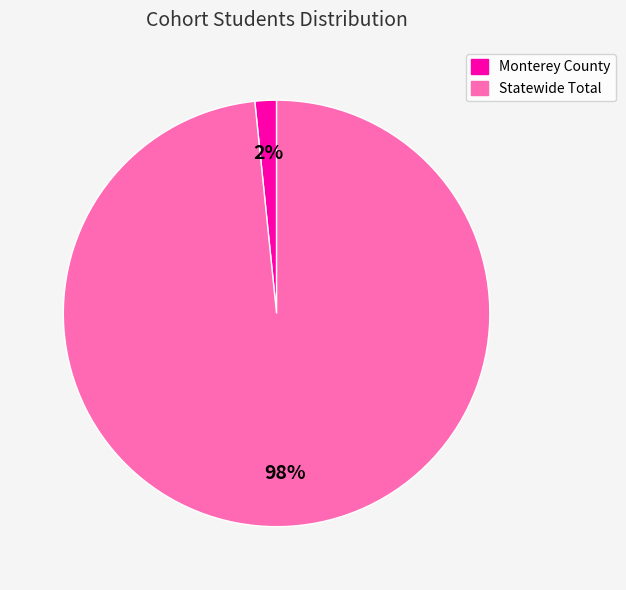

Which has a higher value, Monterey County or Statewide Total?

Statewide Total